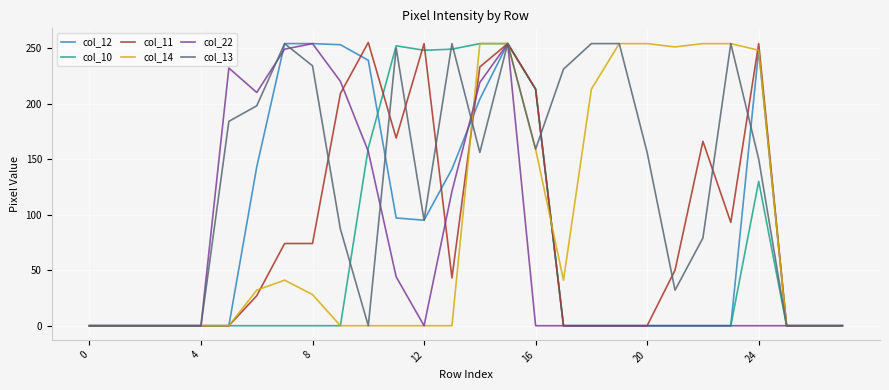

Which series has the largest total across all categories?

col_13